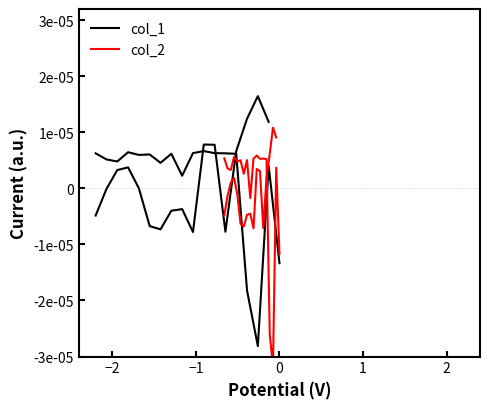

Which series has the largest range (max minus min)?

col_1